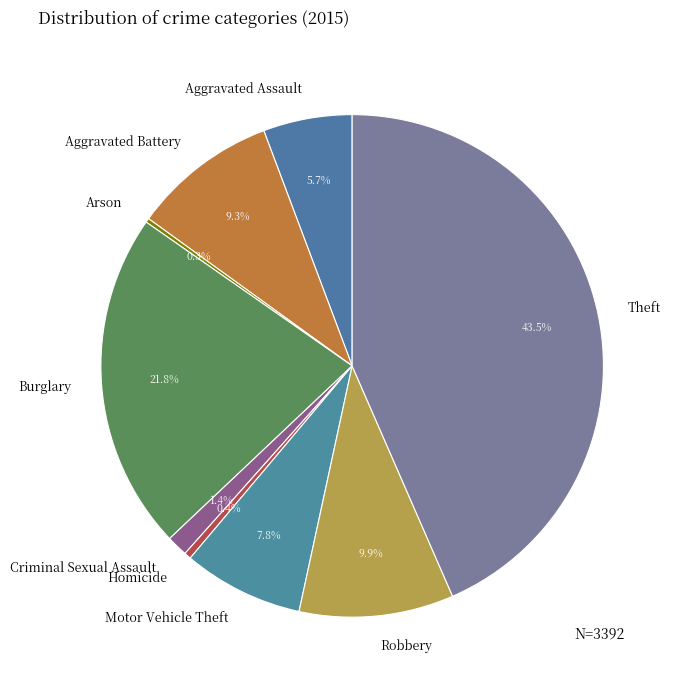

Do Motor Vehicle Theft and Homicide together represent more than half of the pie?

No